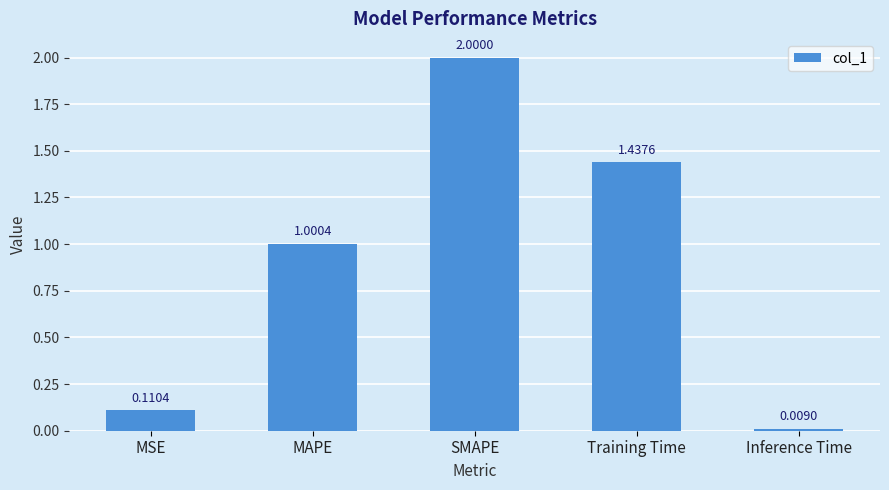

What is the change in value from MSE to MAPE?

+0.9